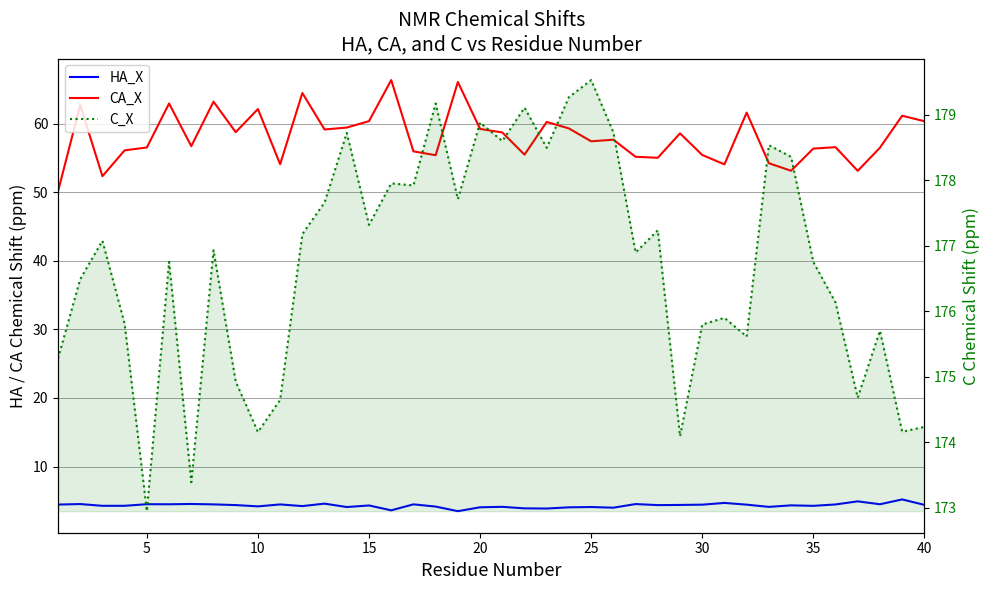

Rank the series by their maximum value, from highest to lowest.

C_X, CA_X, HA_X